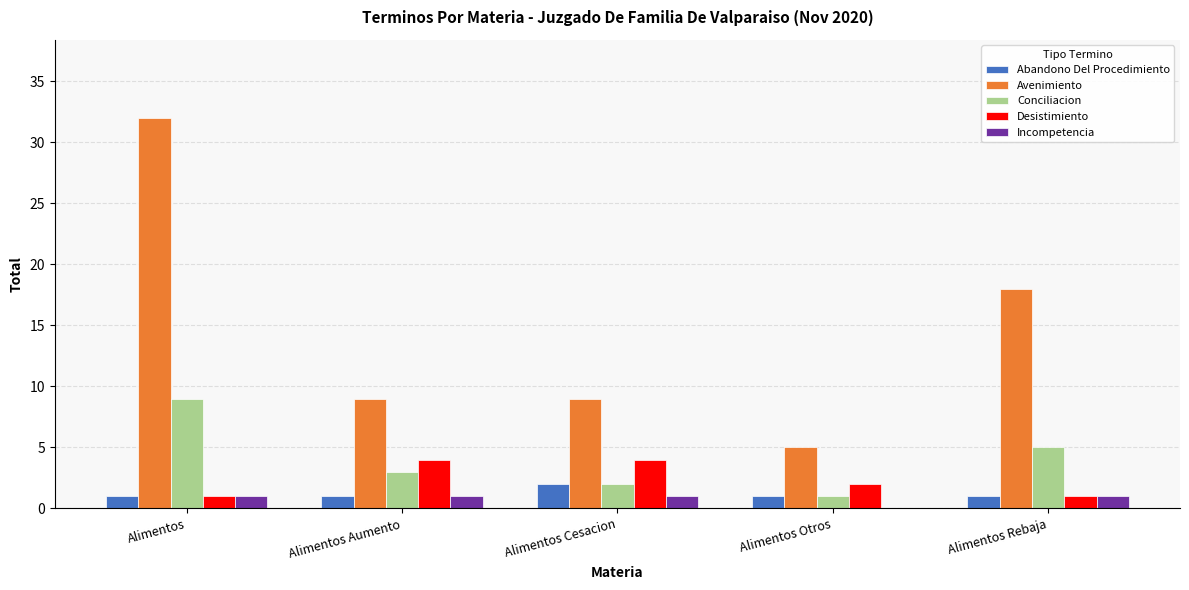

What value does the Abandono Del Procedimiento series have at Alimentos Rebaja?

1